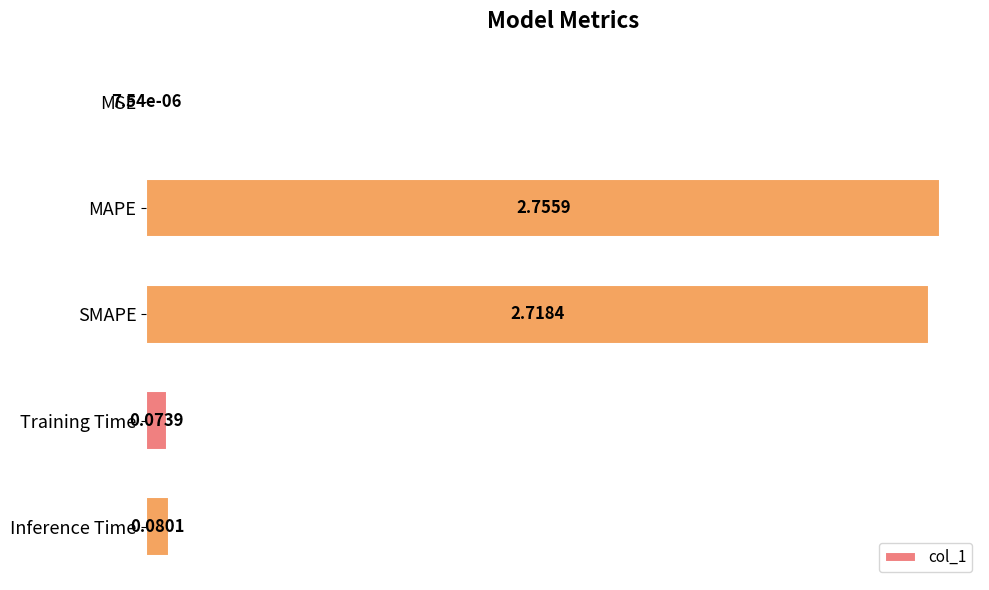

Which label corresponds to the largest value in the chart?

MAPE